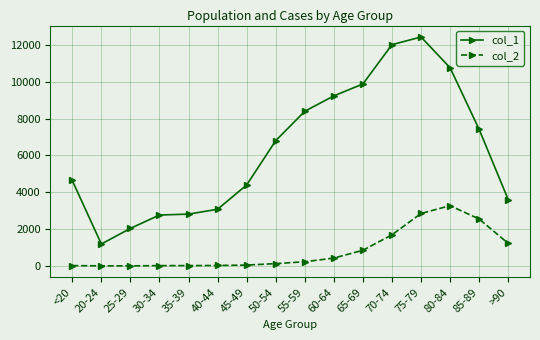

What are all the series names shown in the legend?

col_1, col_2